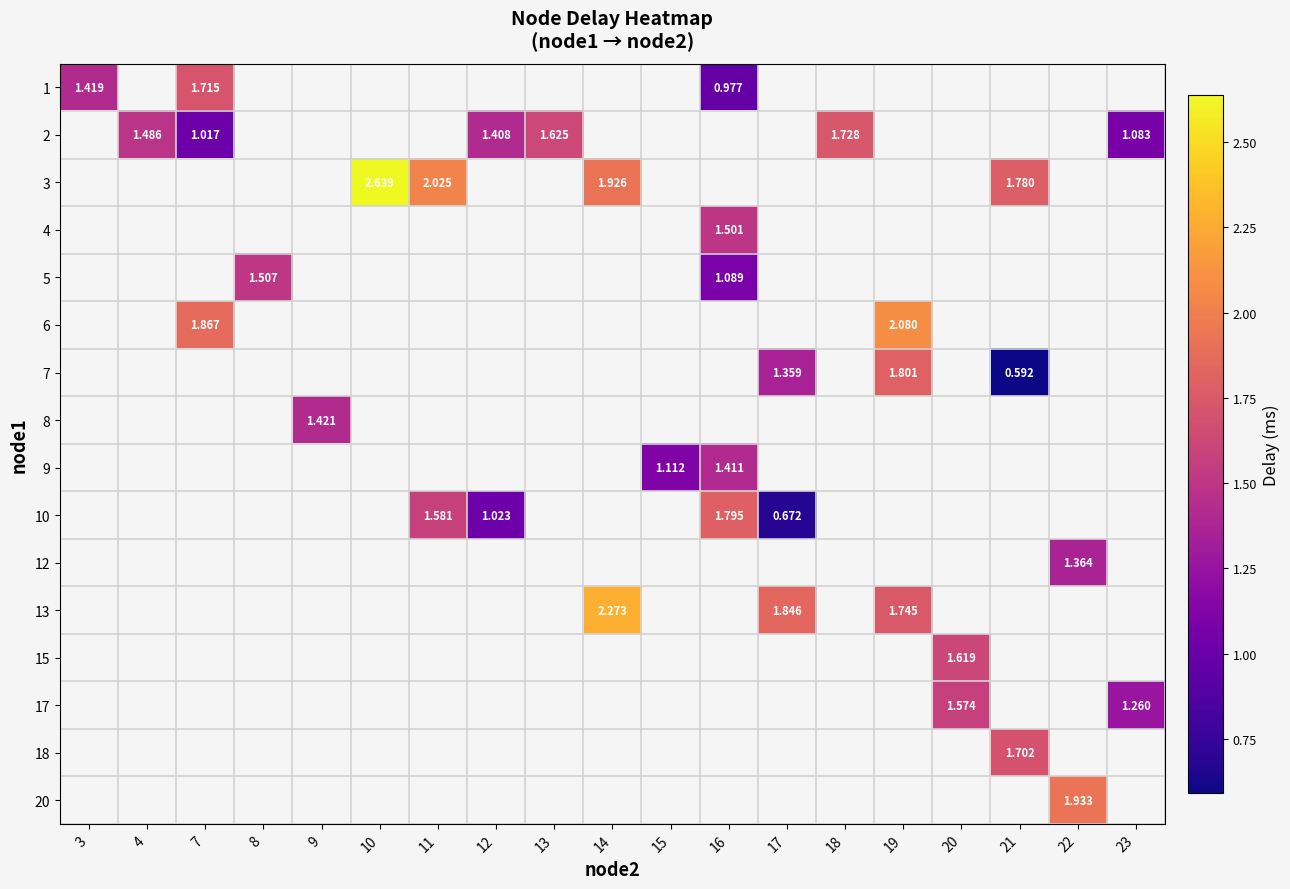

How many values in the 13 series are below 2?

2